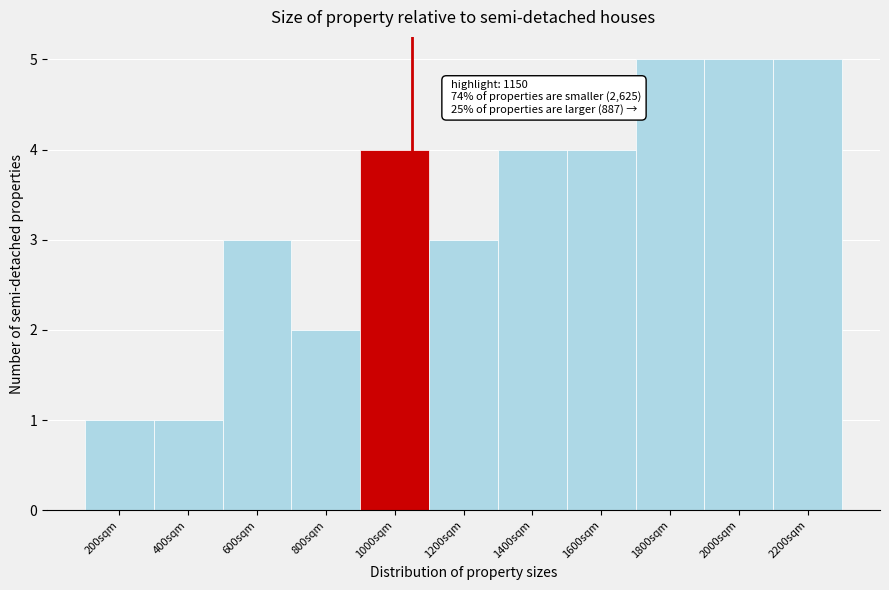

Reading left to right, transcribe all the data shown in this chart.

200sqm=1	400sqm=1	600sqm=3	800sqm=2	1000sqm=4	1200sqm=3	1400sqm=4	1600sqm=4	1800sqm=5	2000sqm=5	2200sqm=5